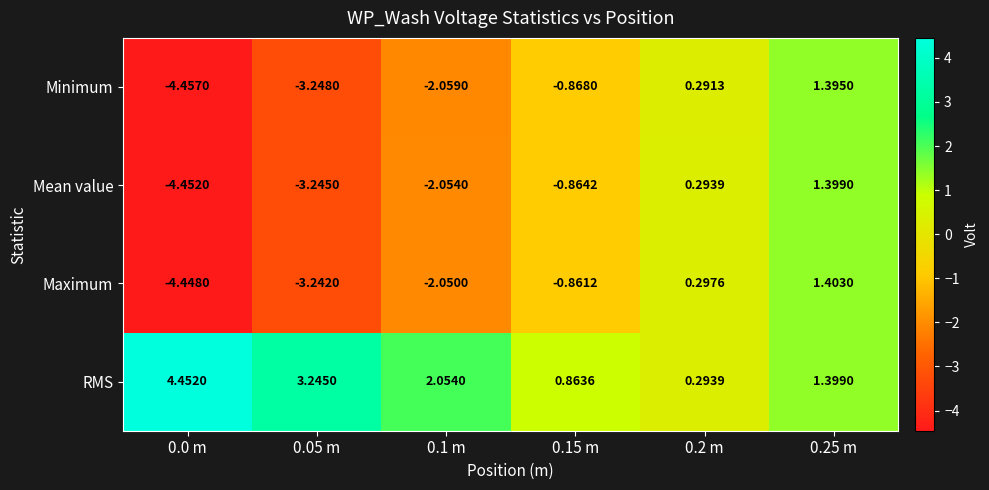

Which series has the widest spread of values?

Minimum